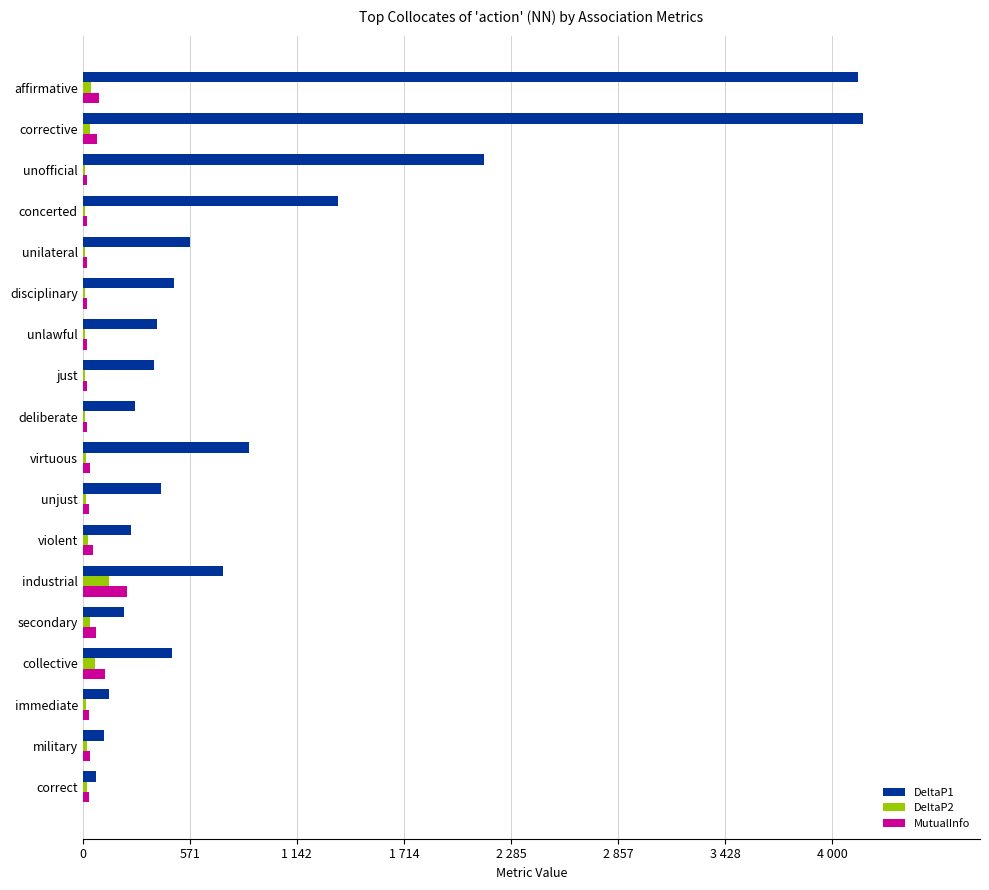

What are all the series names shown in the legend?

DeltaP1, DeltaP2, MutualInfo